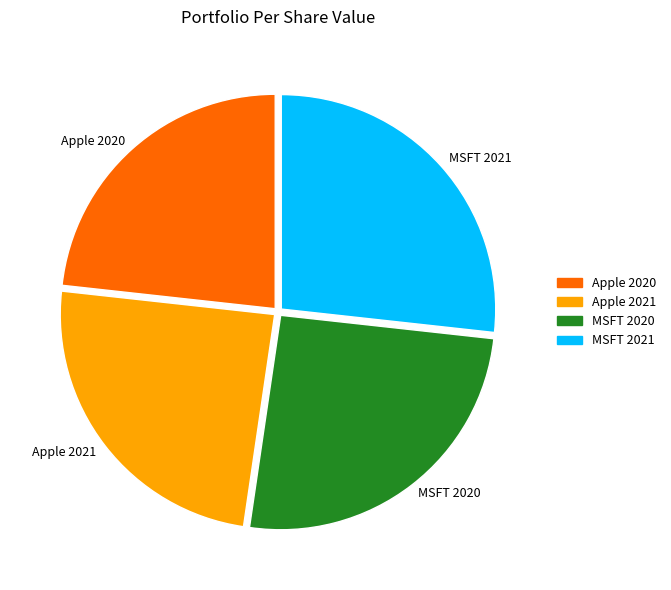

Combined, do Apple 2021 and Apple 2020 account for over 50%?

No